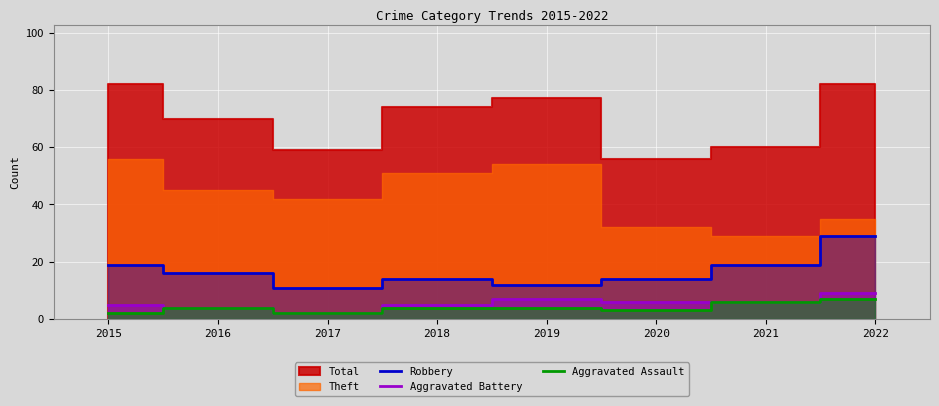

At which category does the chart reach its minimum across all series?

2017